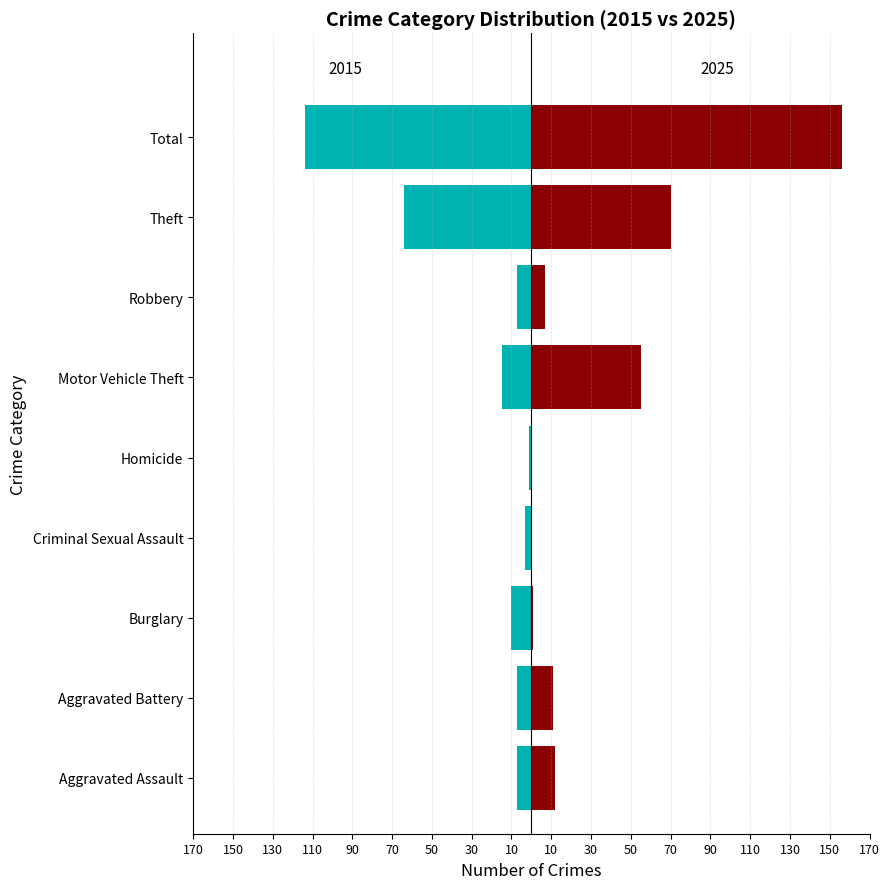

What is the difference between the highest and lowest values at Criminal Sexual Assault?

3